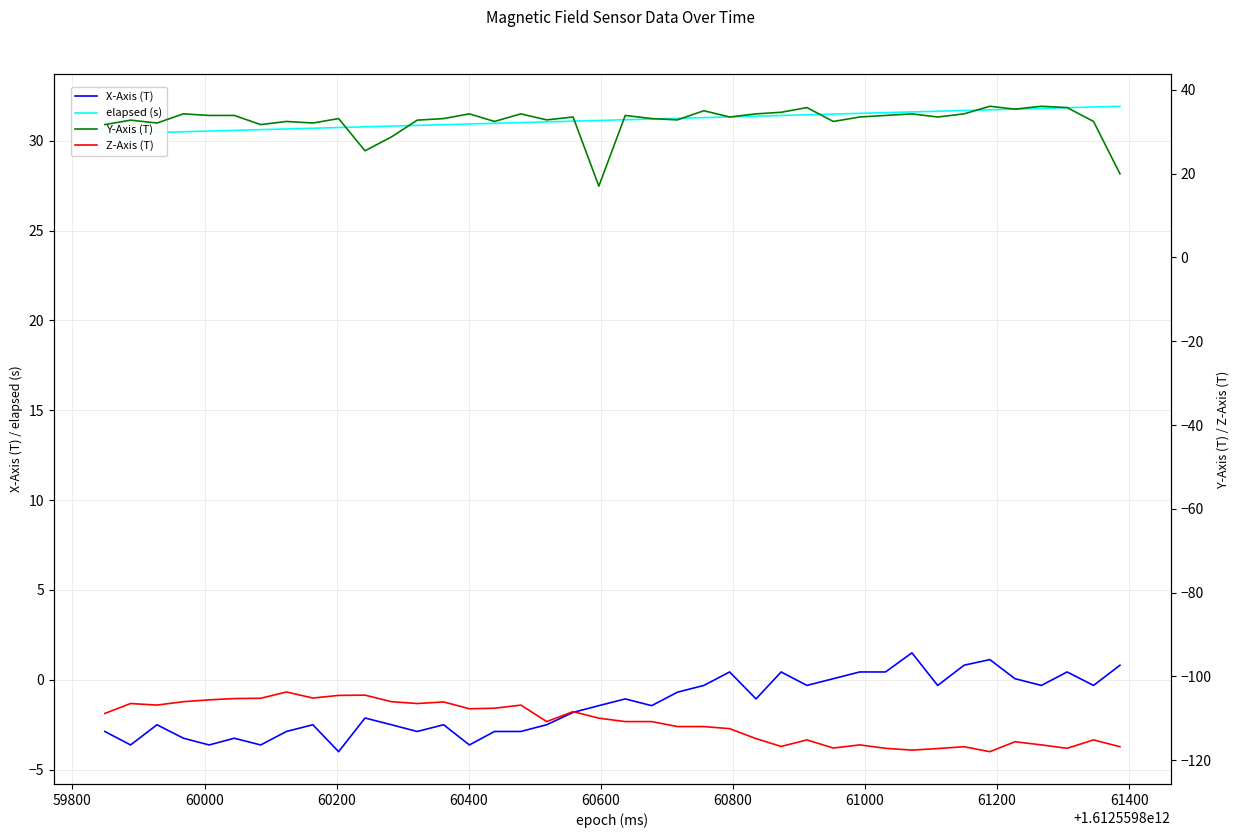

What is the lowest value of the X-Axis (T) series?

-4.0